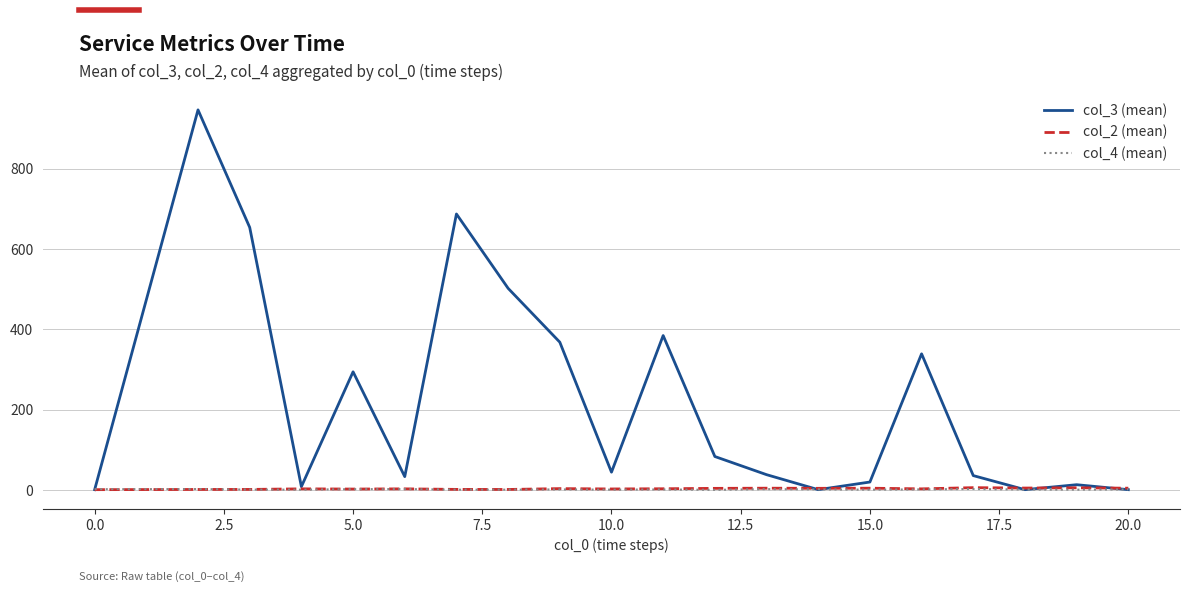

True or false: col_3 (mean) has more than 1 points higher than both neighbors.

True